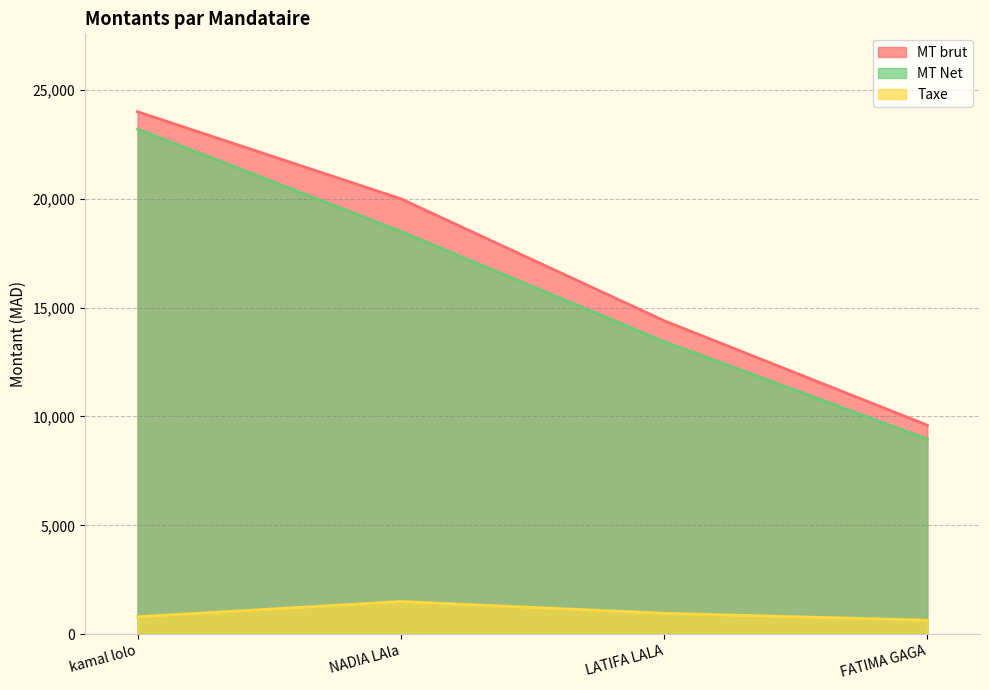

At which category is the sum across all series the highest?

kamal lolo